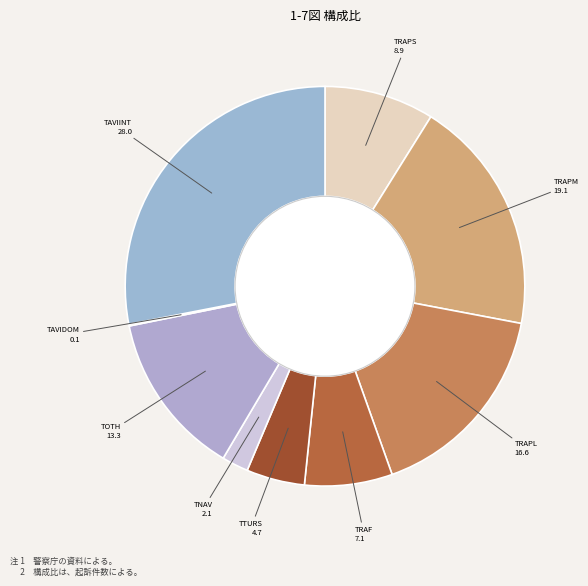

To the nearest percent, what is the difference between the largest and smallest slice percentages?

28%